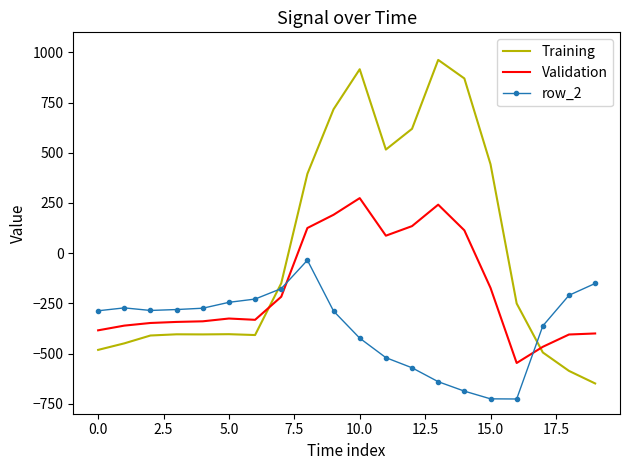

Which series has the widest spread of values?

Training